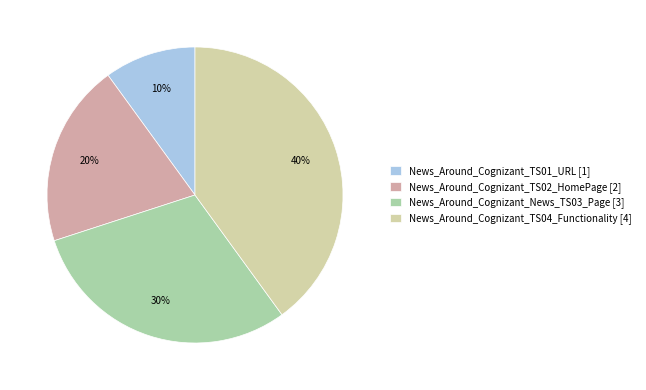

Is News_Around_Cognizant_TS04_Functionality the majority of the pie?

No